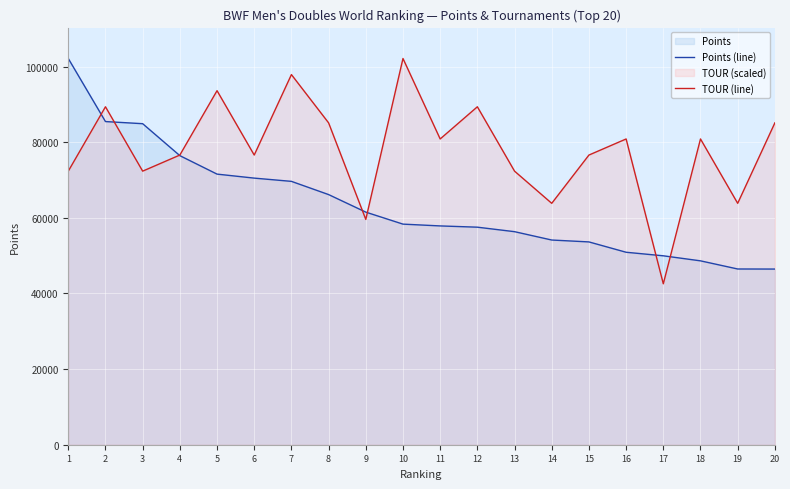

Reading left to right, extract all data points from this chart.

Points (line): 102153.1	85472.7	84909.8	76457.0	71573.0	70514.6	69657.1	66159.0	61520.0	58345.6	57871.0	57537.2	56349.7	54140.0	53640.0	50905.6	49968.1	48634.1	46480.0	46461.0
TOUR (line): 72358.4	89384.0	72358.4	76614.8	93640.3	76614.8	97896.7	85127.6	59589.3	102153.1	80871.2	89384.0	72358.4	63845.7	76614.8	80871.2	42563.8	80871.2	63845.7	85127.6